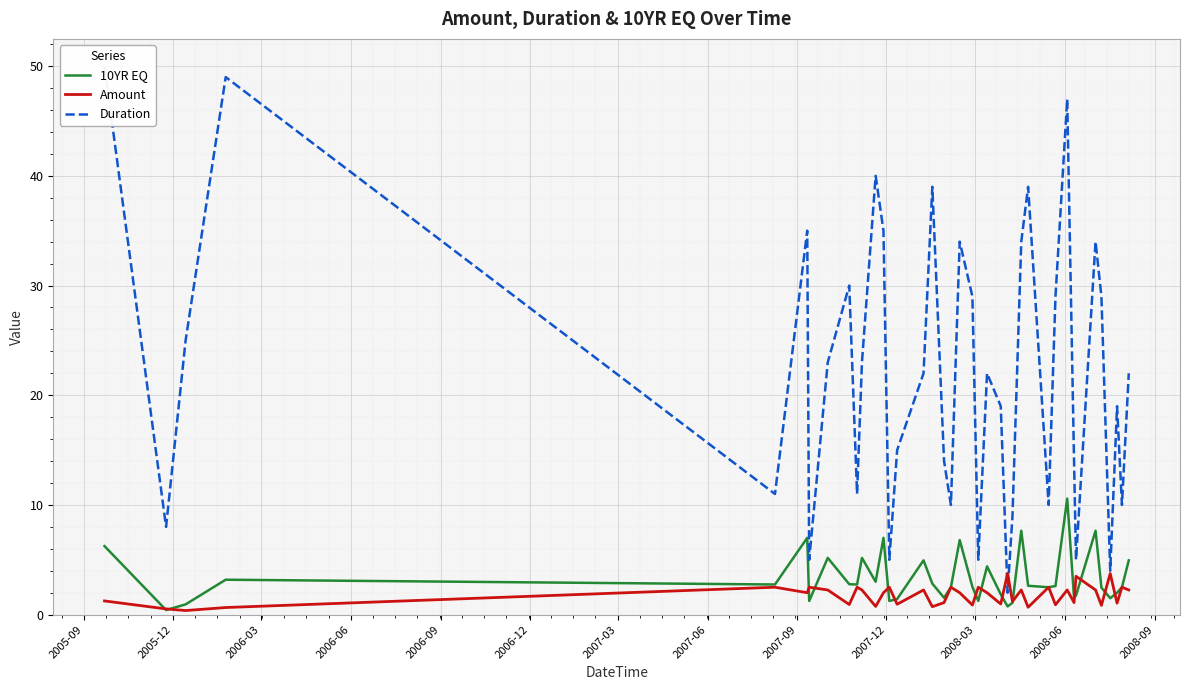

What is the label of the 7th point from the left?

2007-03